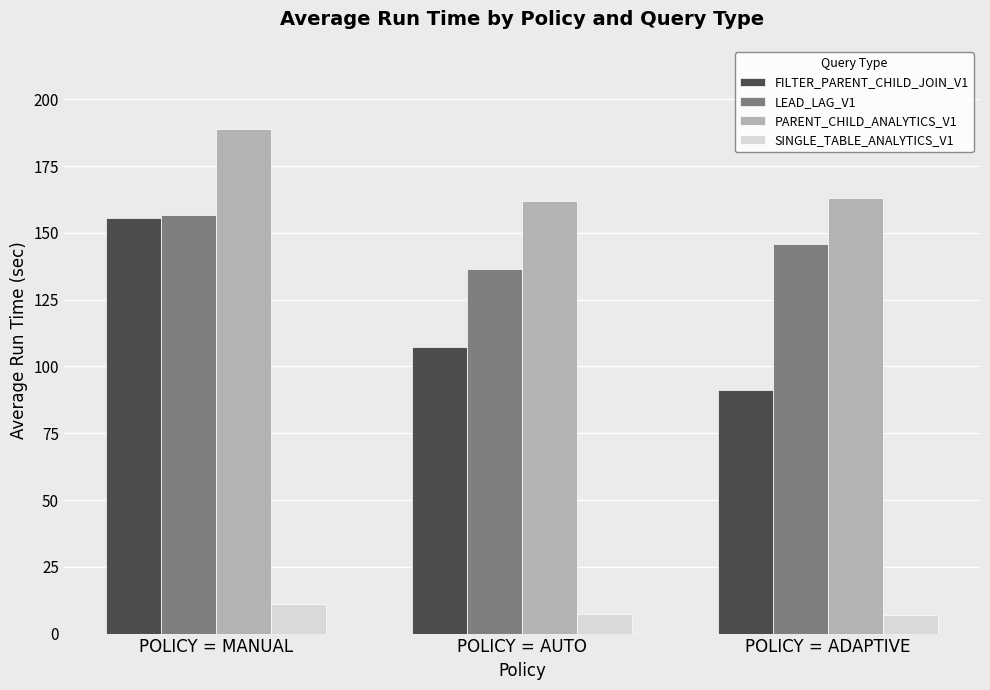

List the series in order of their overall mean, highest first.

PARENT_CHILD_ANALYTICS_V1, LEAD_LAG_V1, FILTER_PARENT_CHILD_JOIN_V1, SINGLE_TABLE_ANALYTICS_V1